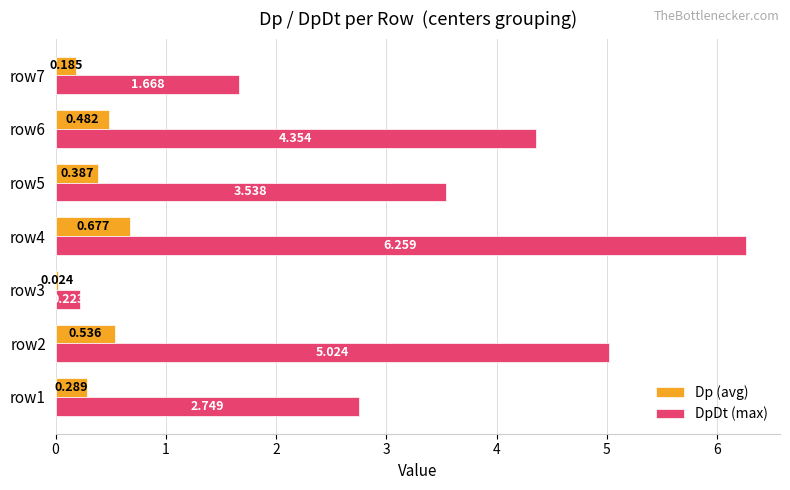

Between row5 and row6, which series saw the biggest shift?

DpDt (max)